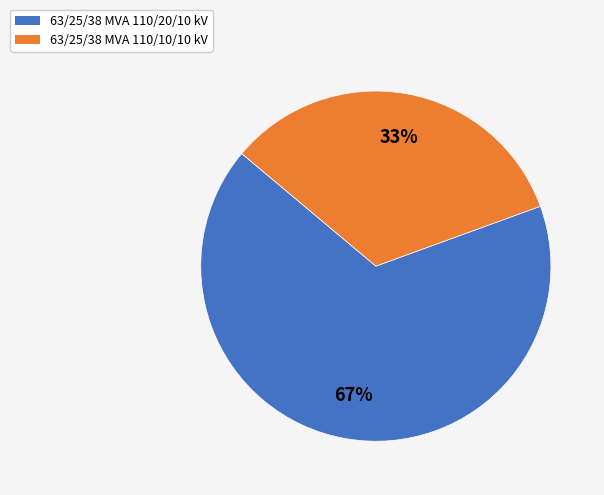

The 63/25/38 MVA 110/10/10 kV slice represents 33% of the pie. True or false?

True